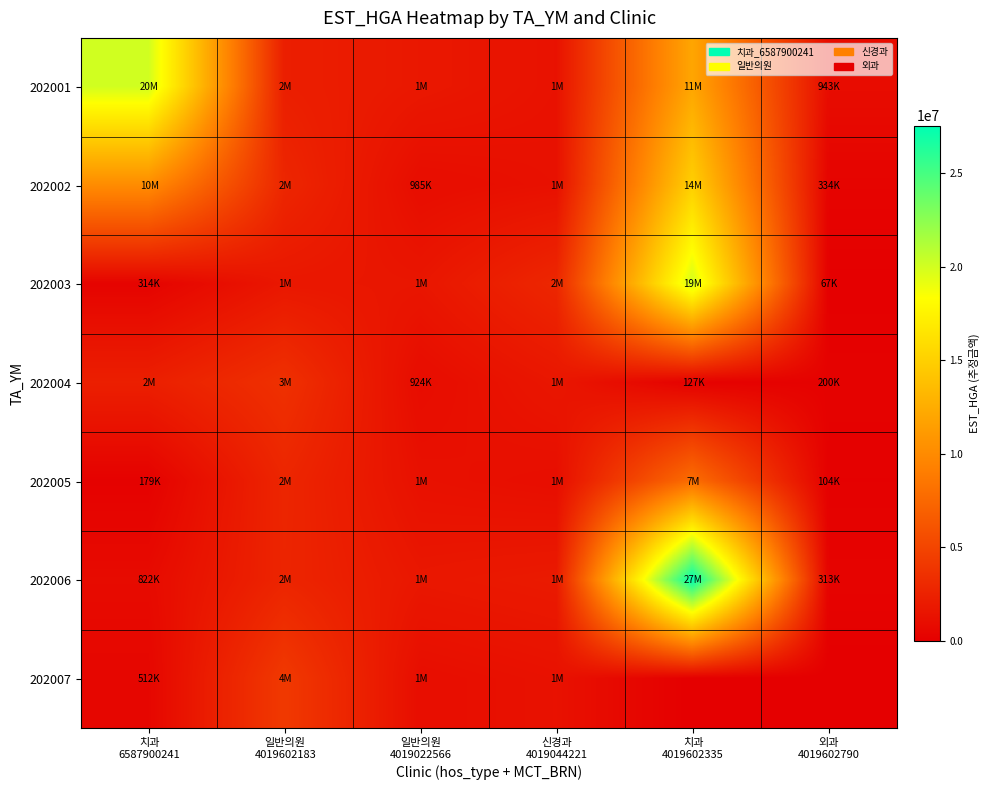

Which series has the largest range (max minus min)?

202006